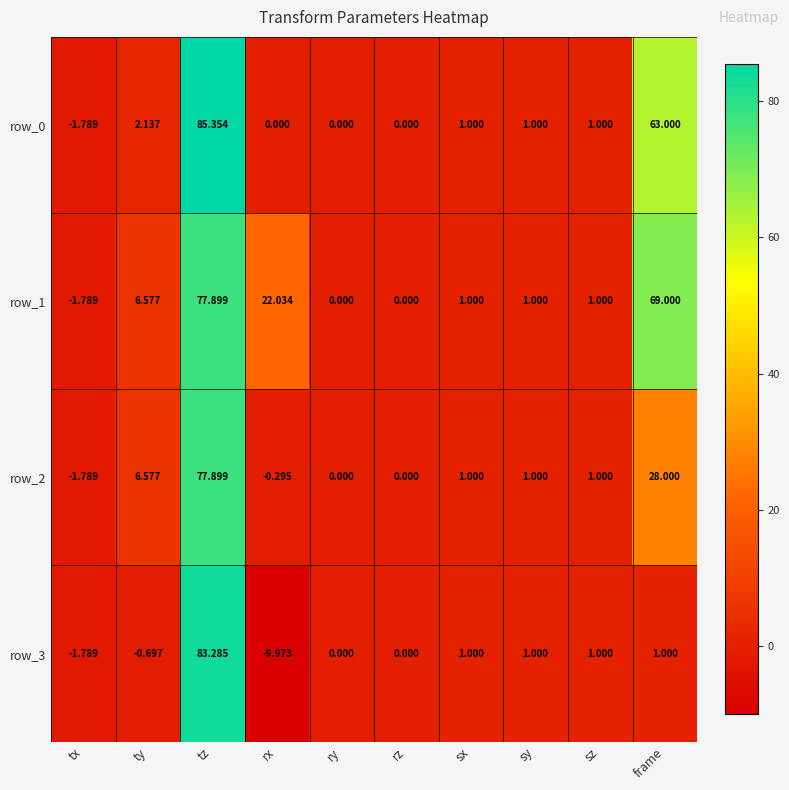

How many values in row_1 are below zero?

1